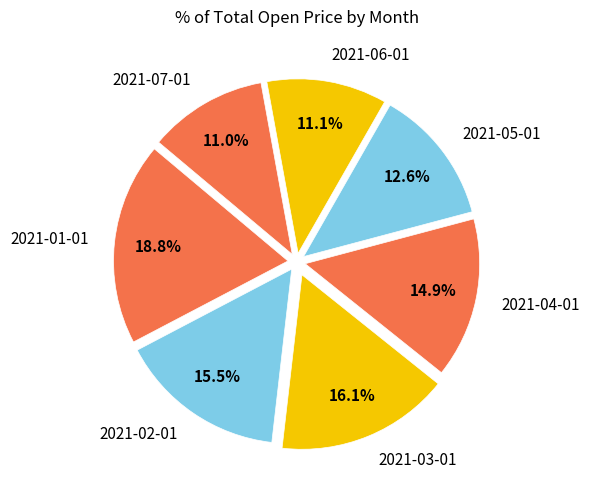

How much of the chart is everything except 2021-02-01?

84.5%